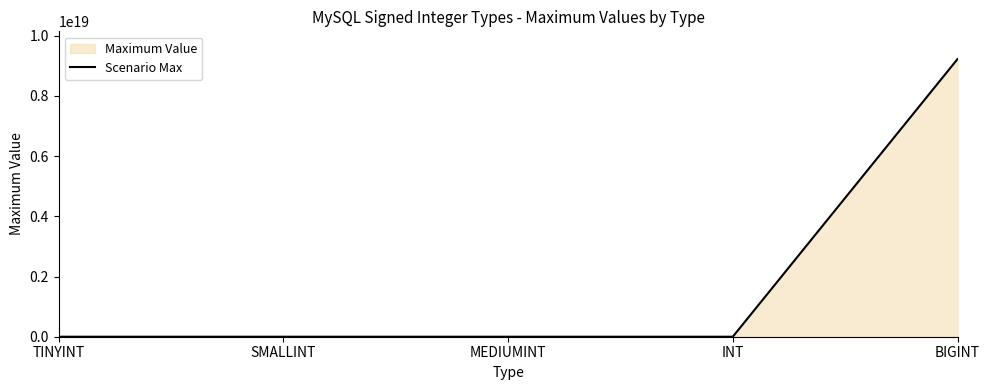

Reading right to left, extract all data points from this chart.

9223372036854769664	2147483647	8388607	32767	127